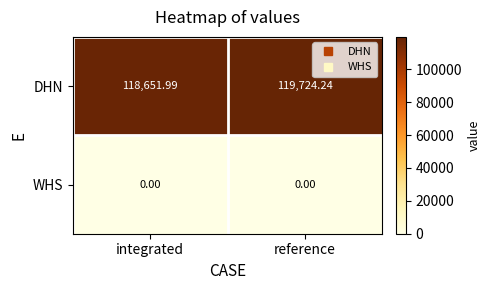

List the labels in order of DHN value, largest first.

reference, integrated